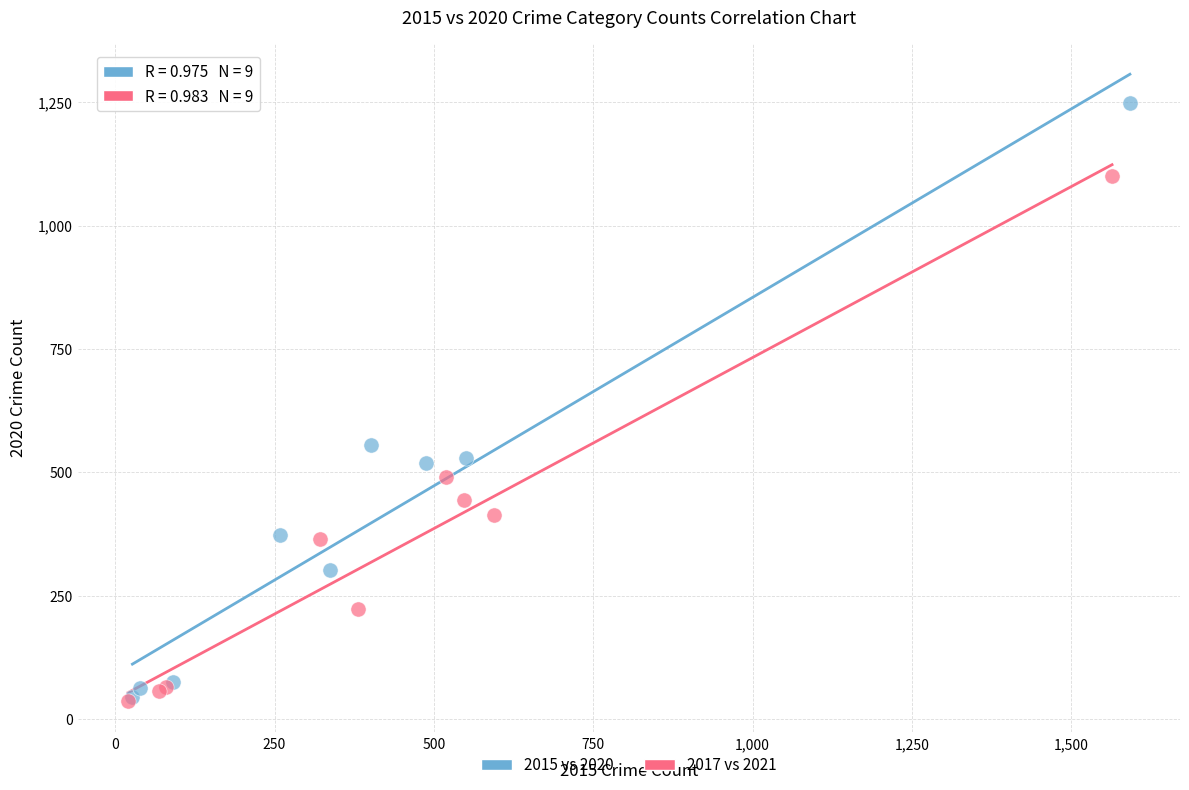

Which series contains the highest Y value?

2015 vs 2020